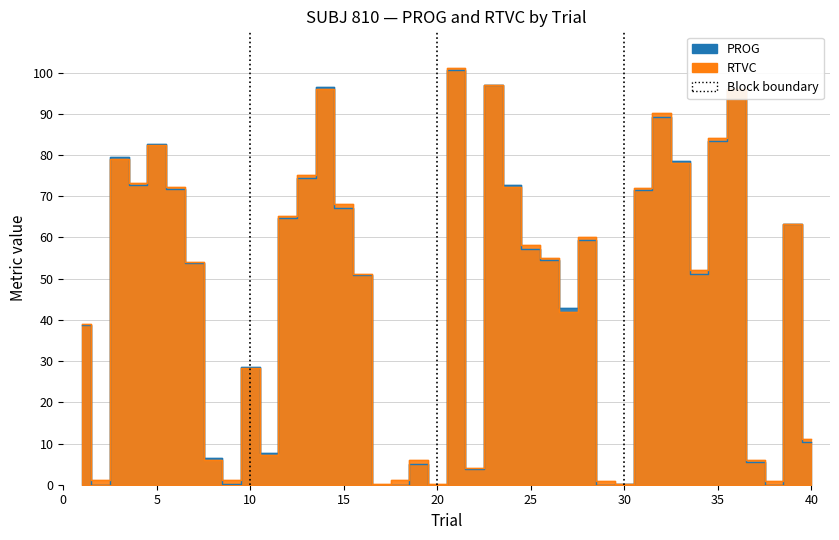

True or false: PROG has a value of 6.5 at 8.

True